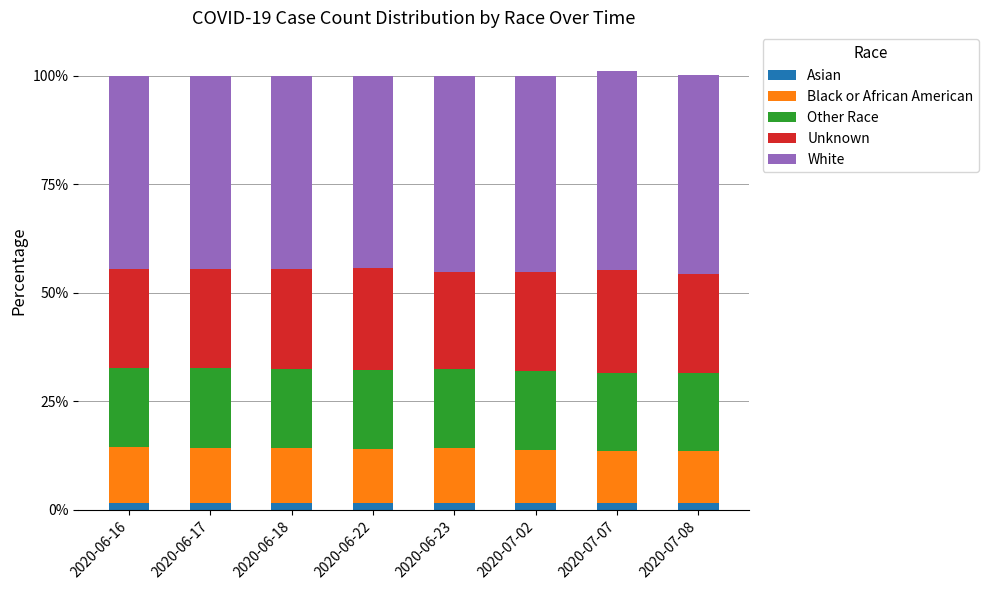

What is the average value of the Asian series?

1.6